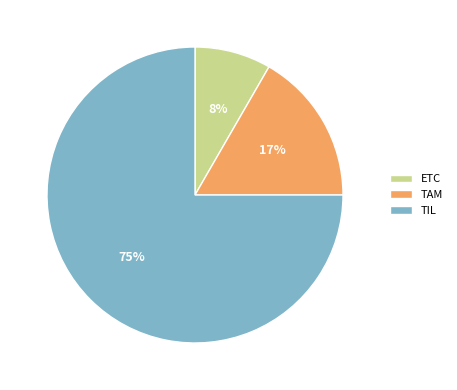

What is the largest slice in the pie chart?

TIL